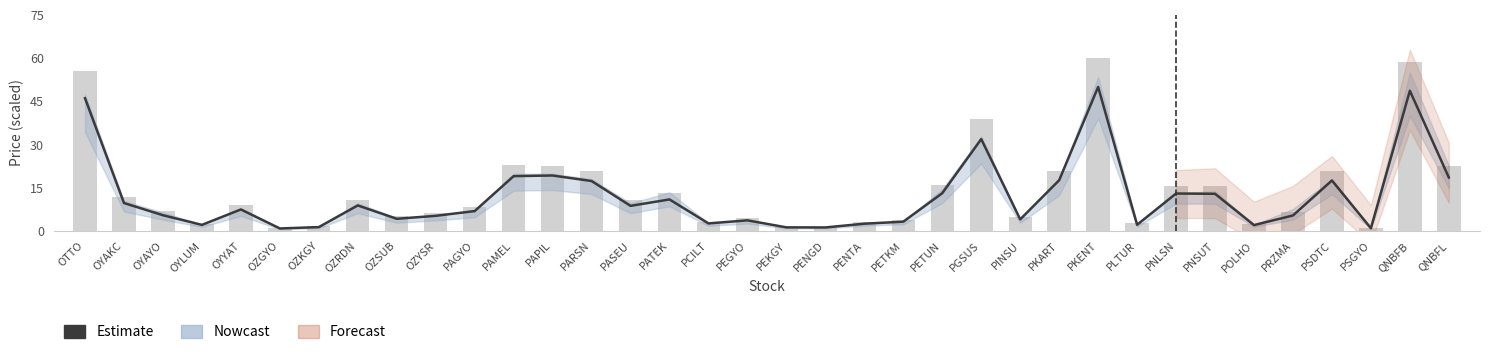

What position from the right is PAMEL?

25